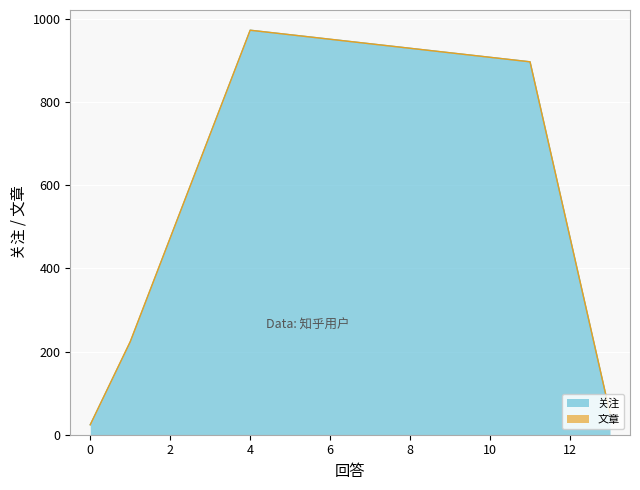

The value at 4 is 580. True or false?

False